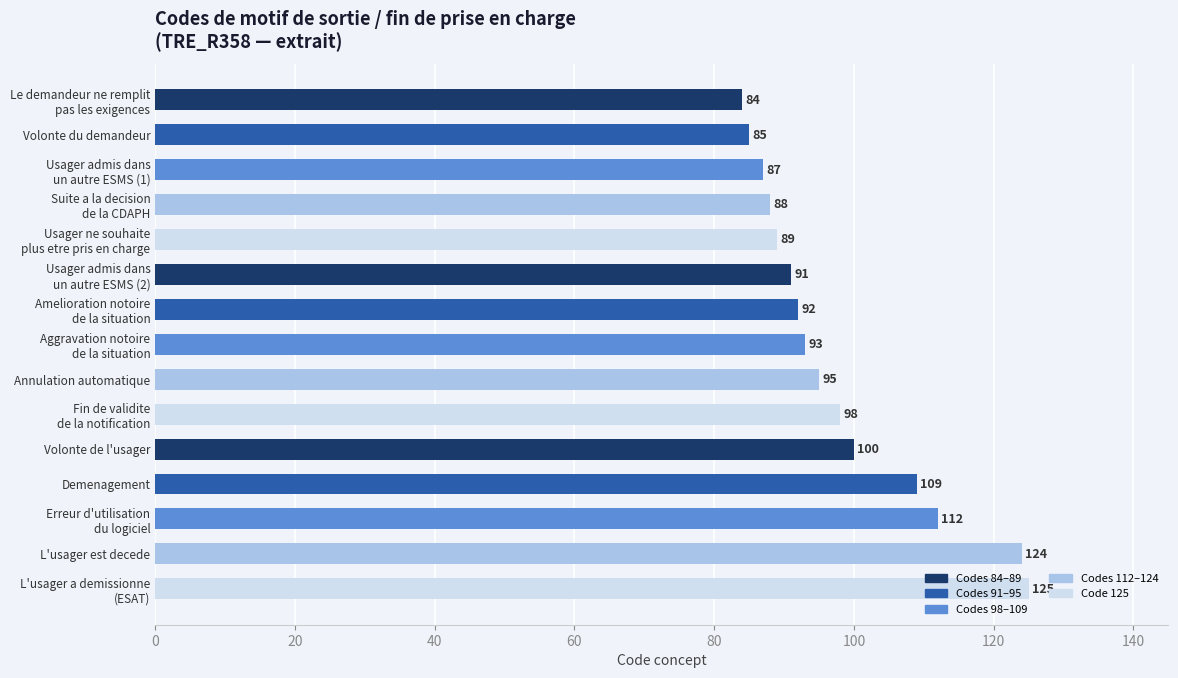

What is the average value?

98